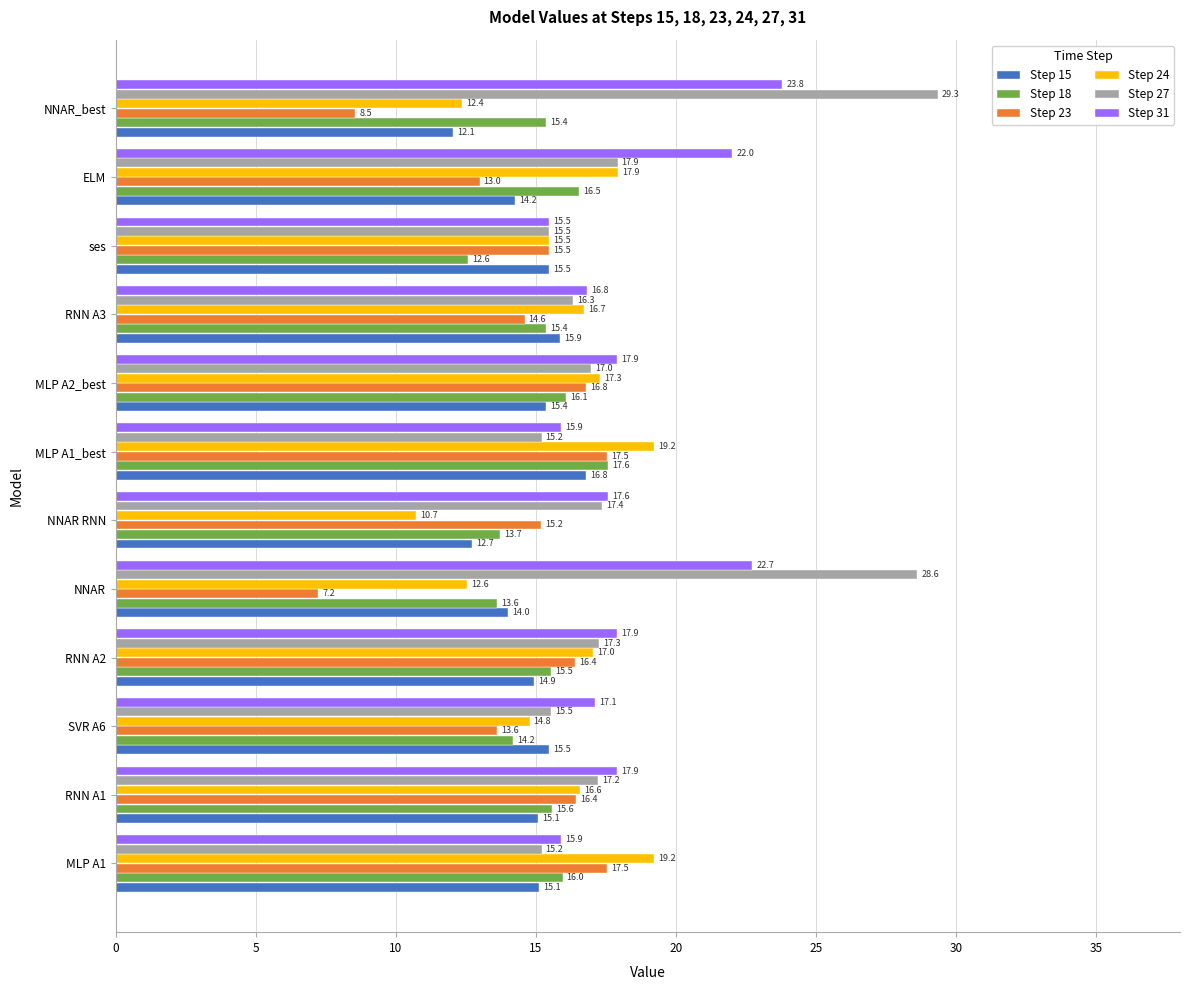

What is the difference between the maximum and minimum values in the Step 24 series?

8.5